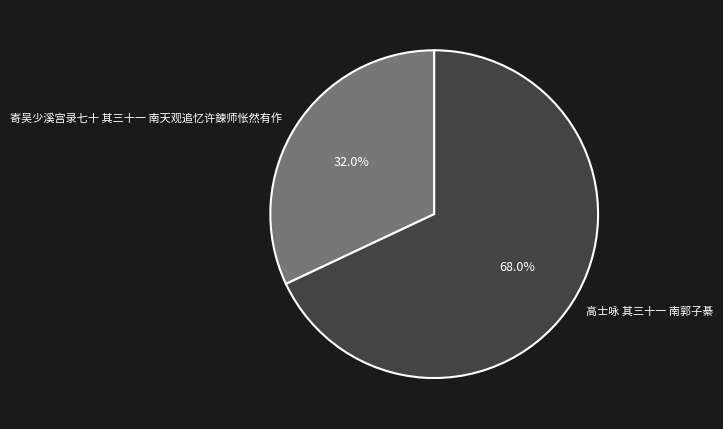

What is the ratio of the value at 寄吴少溪宫录七十 其三十一 南天观追忆许鍊师怅然有作 to the value at 高士咏 其三十一 南郭子綦?

0.5